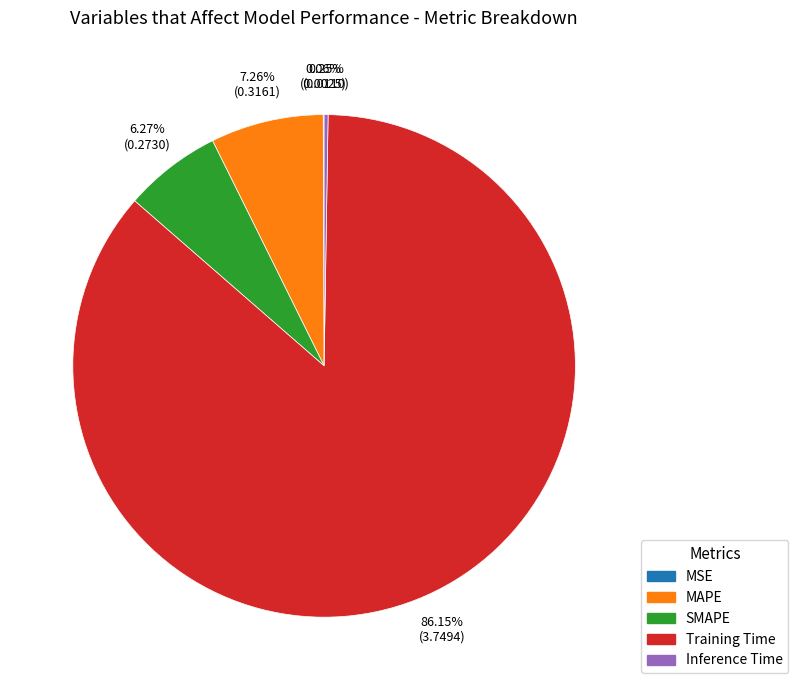

Which has a higher value, SMAPE or Training Time?

Training Time